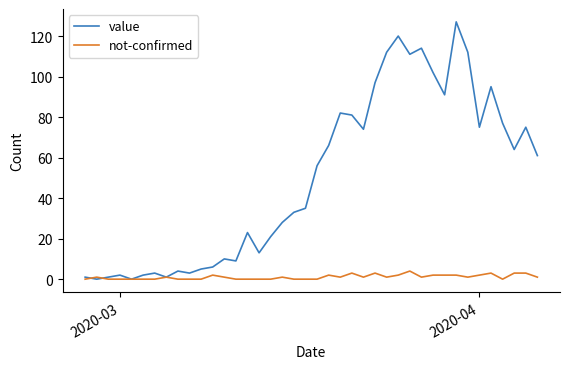

Which series has the largest range (max minus min)?

value